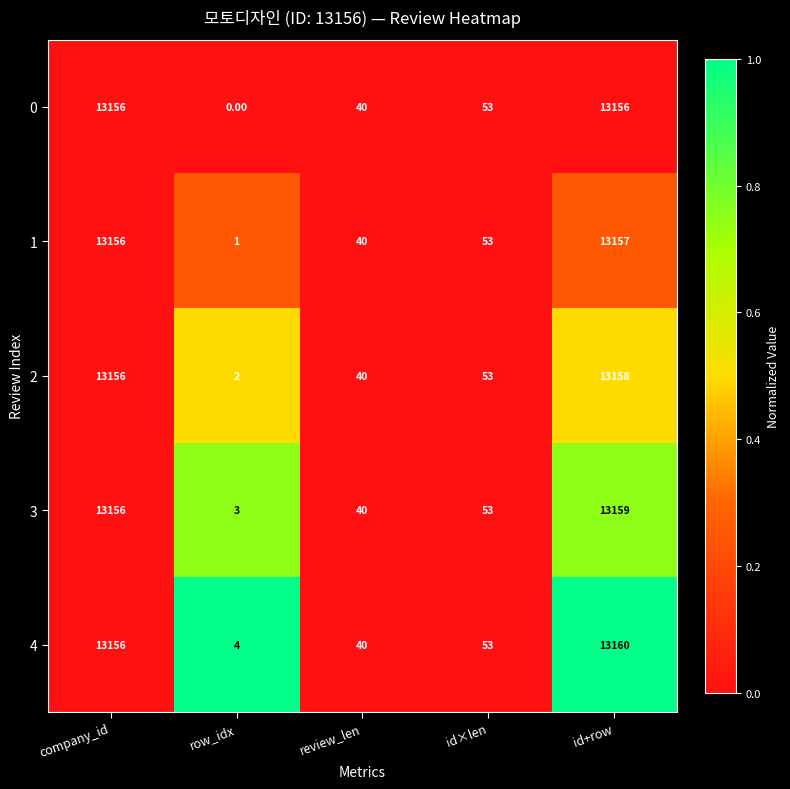

Rank the categories by 3 value from highest to lowest.

id+row, company_id, id×len, review_len, row_idx